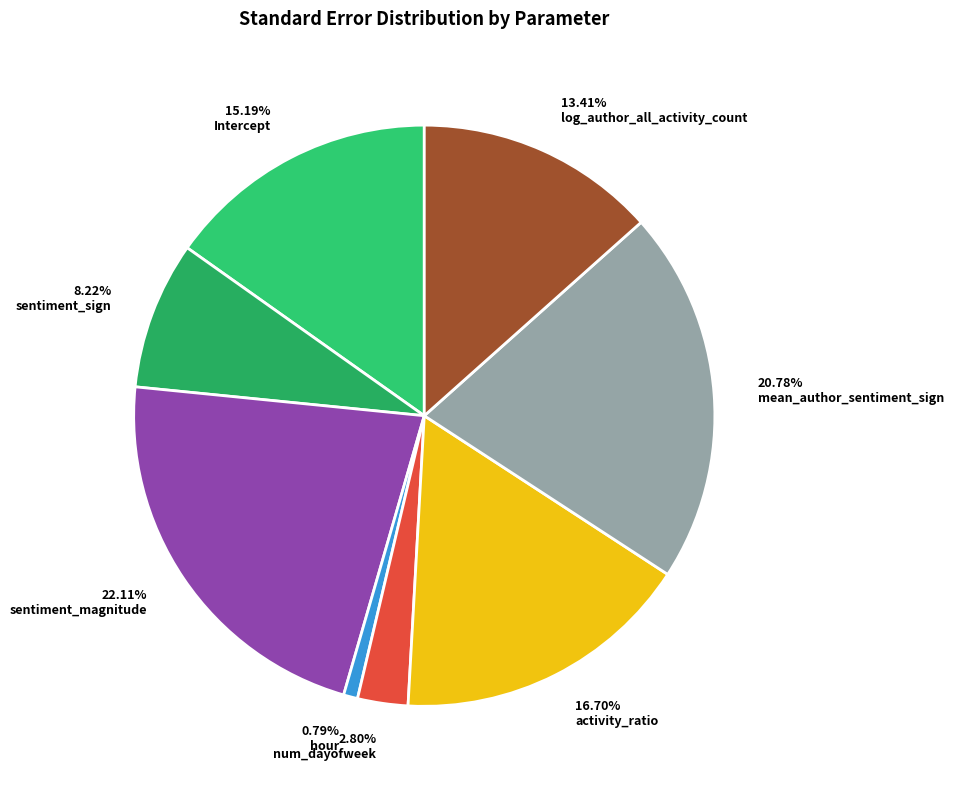

Do 8.22% sentiment_sign and 15.19% Intercept together represent more than half of the pie?

No